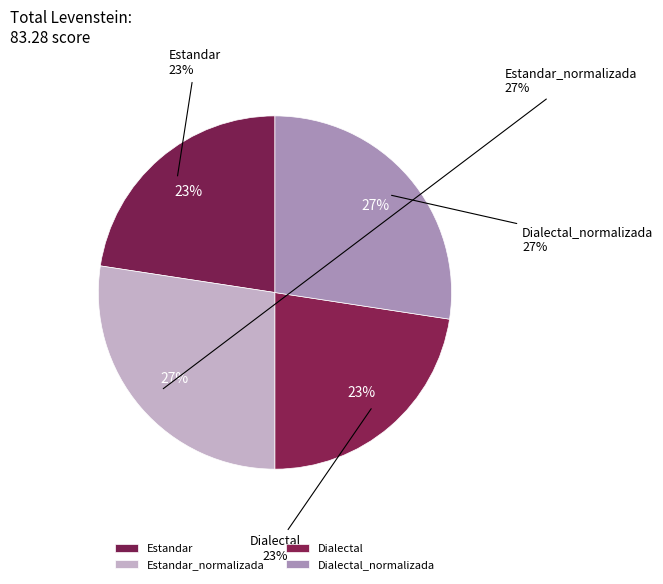

Does any single category account for the majority?

No